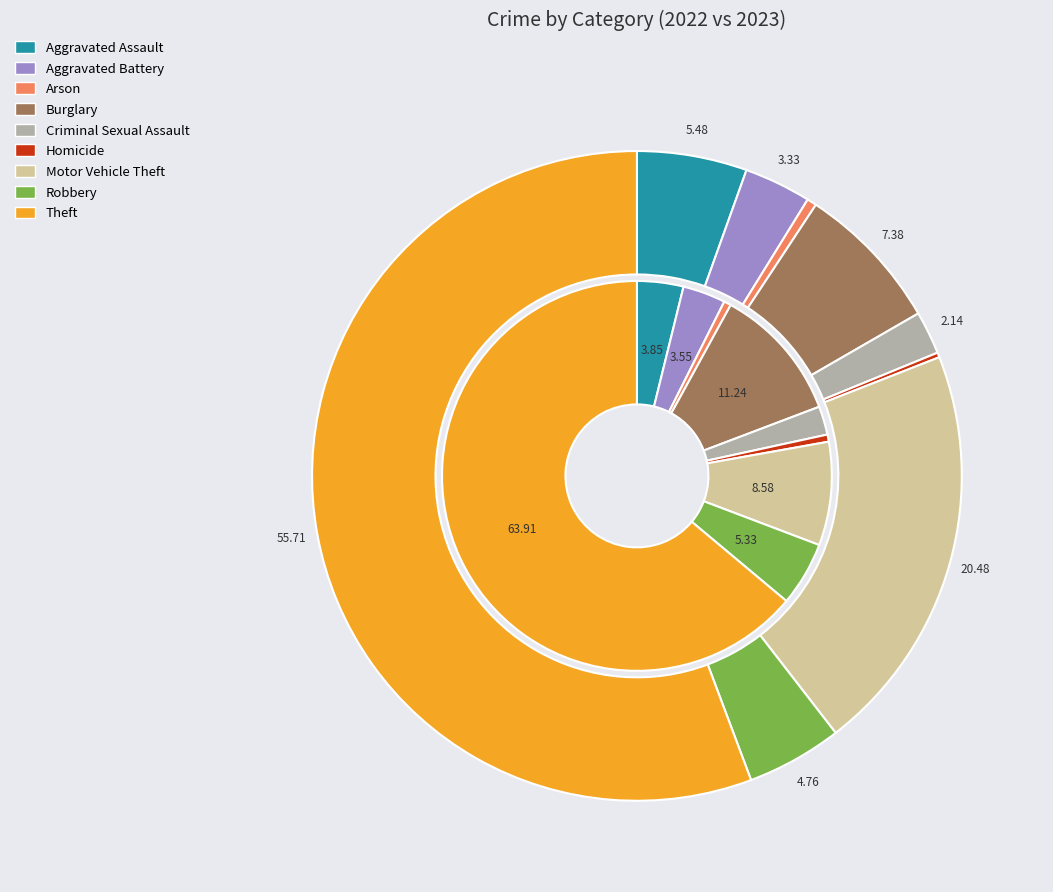

To the nearest percent, what is the combined percentage of 6 and 8?

76%